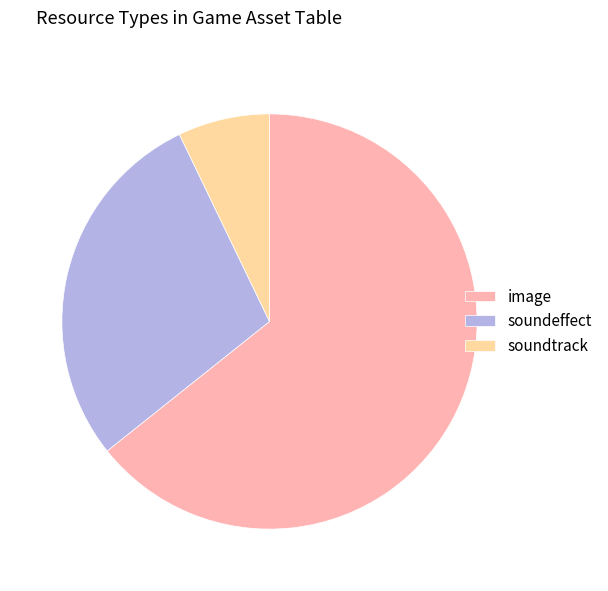

Combined, do soundeffect and soundtrack account for over 50%?

No